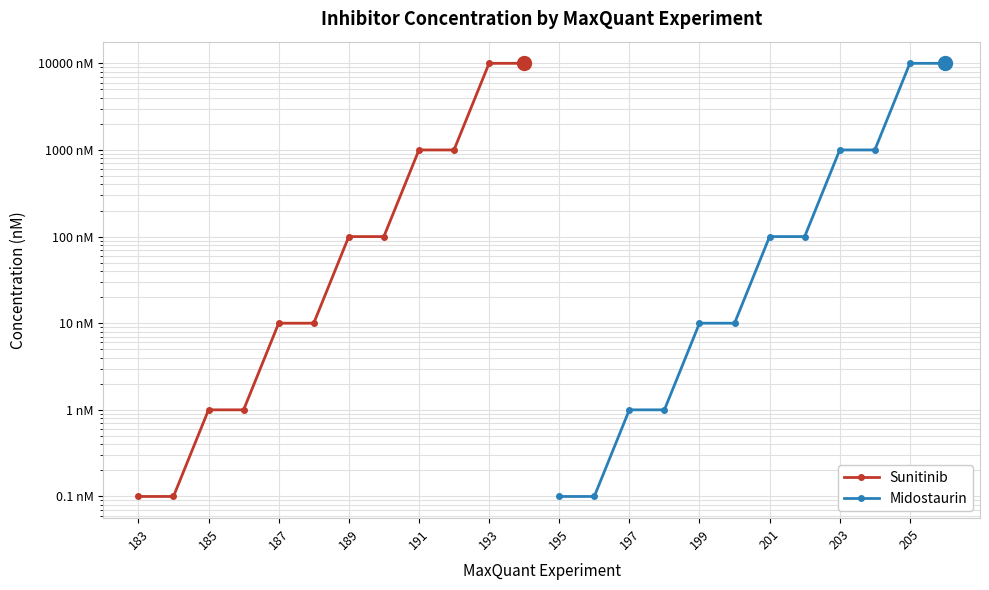

True or false: Midostaurin and Sunitinib intersect in this chart.

False